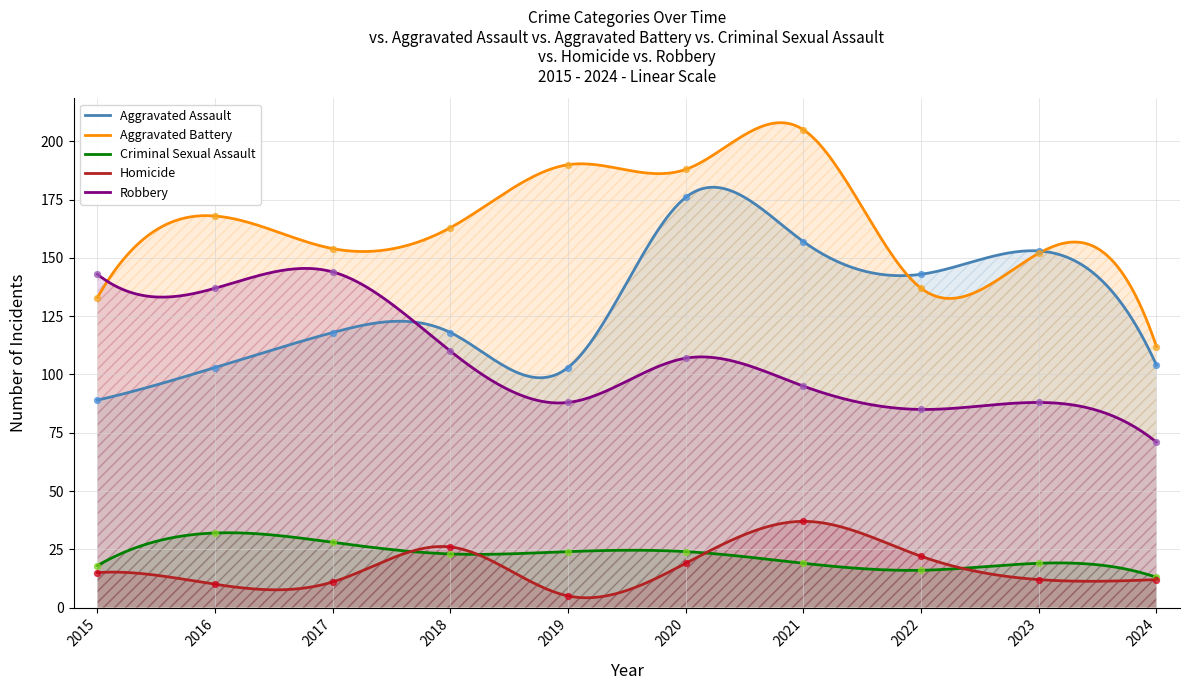

Which series has the largest Y range (max minus min)?

Aggravated Battery